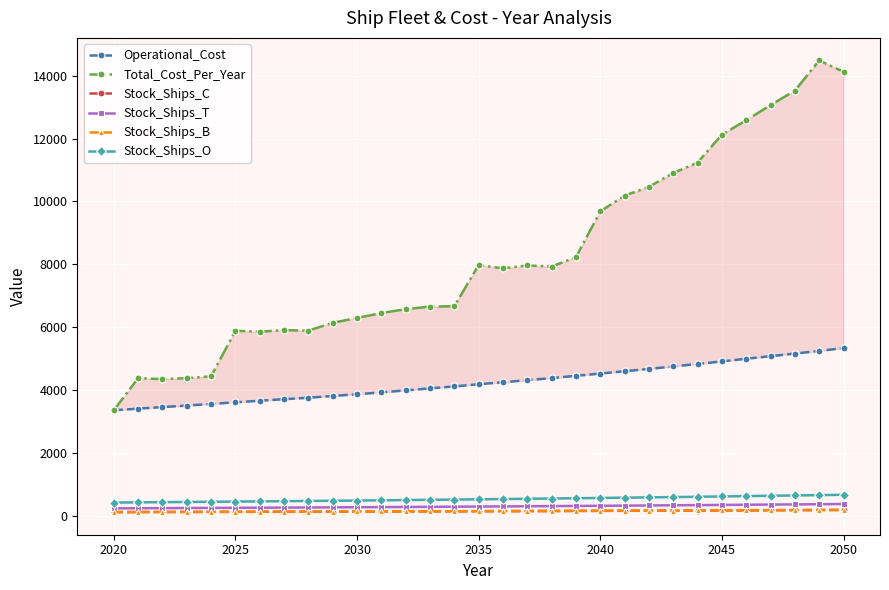

True or false: Stock_Ships_O and Stock_Ships_T cross at least once.

False